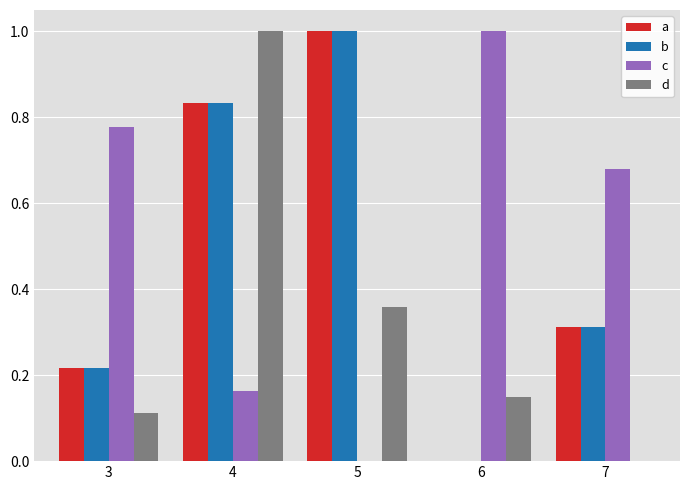

At which category is the sum across all series the highest?

4